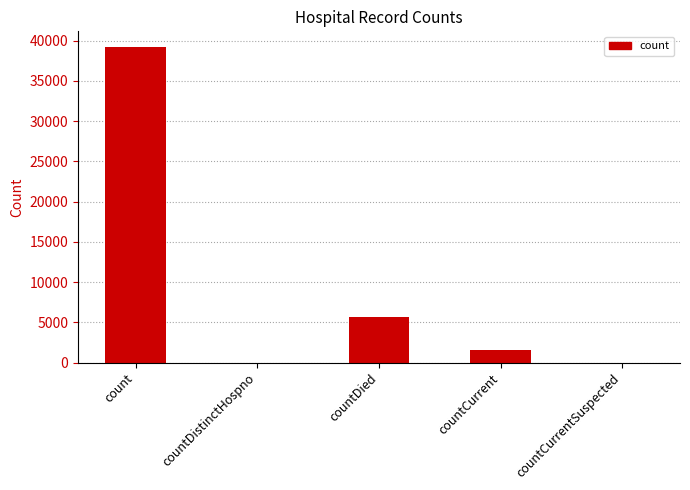

Reading left to right, transcribe all the data shown in this chart.

count=39196	countDistinctHospno=0	countDied=5700	countCurrent=1503	countCurrentSuspected=0